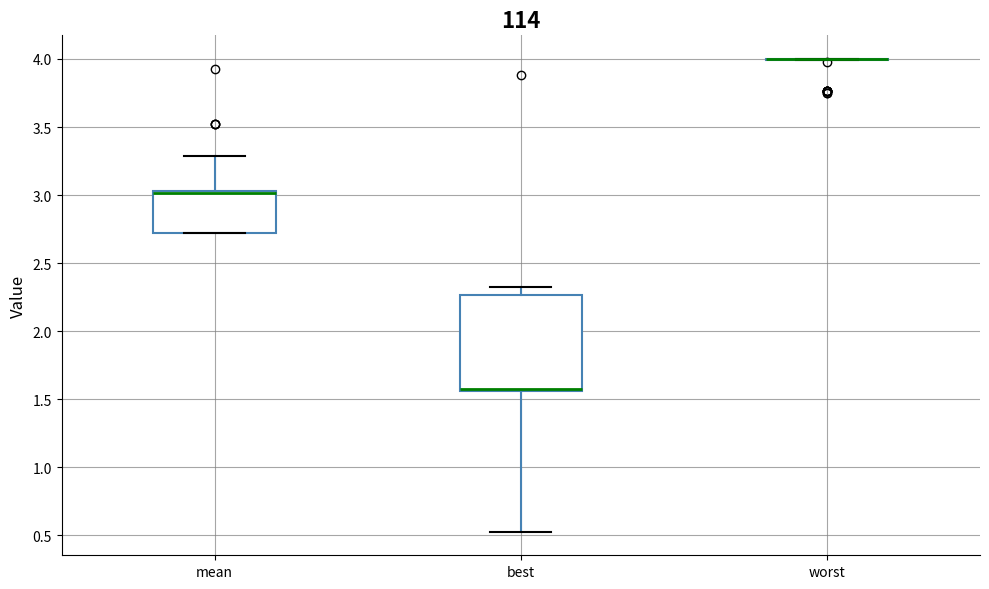

Reading left to right, transcribe this box plot: for each box, give where its median line is, the range the box spans, and where its two whiskers end, as read against the y-axis. The values are not printed on the chart, so give them approximately, as read against the axis.

mean: median 3.00 (drawn on the box's upper edge), box 2.70 to 3.05, whiskers 2.70 to 3.30
best: median 1.55 (drawn on the box's lower edge), box 1.55 to 2.25, whiskers 0.55 to 2.35
worst: box collapsed to a line at 4.00, whiskers 4.00 to 4.00